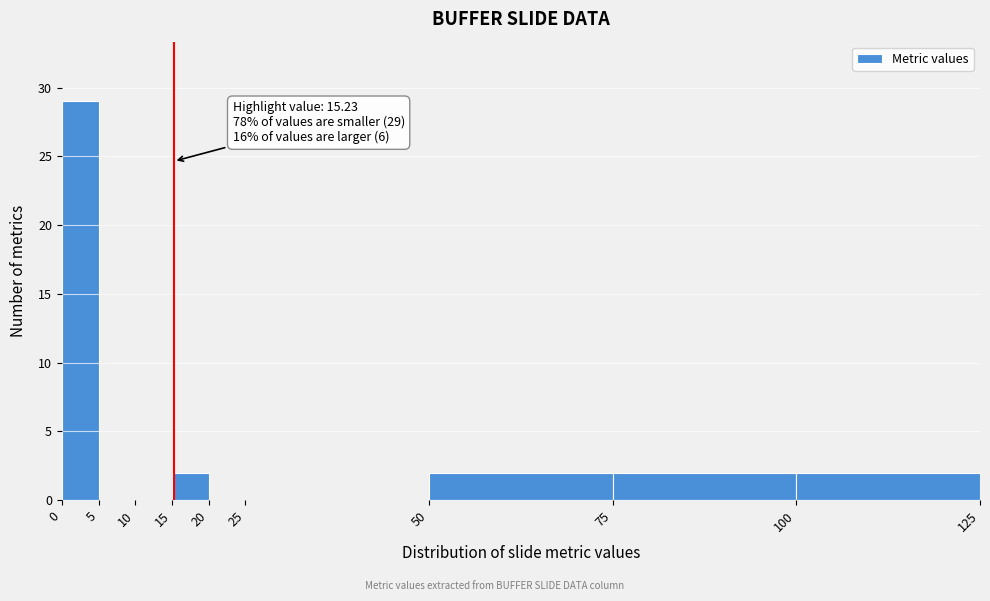

Which range on the x-axis has the tallest bar?

0 to 5